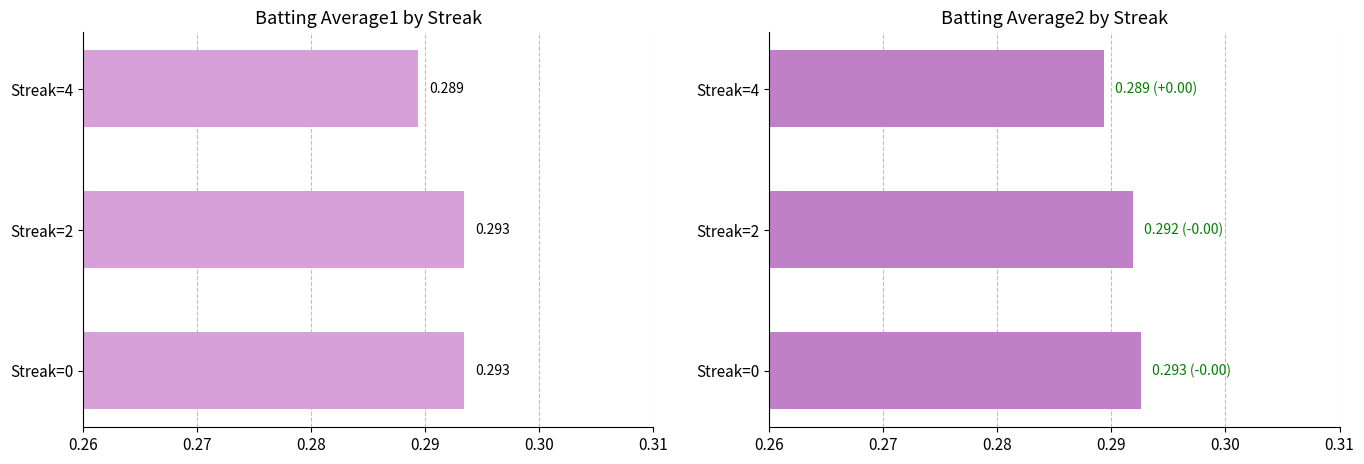

Which series has the widest spread of values?

Batting Average1